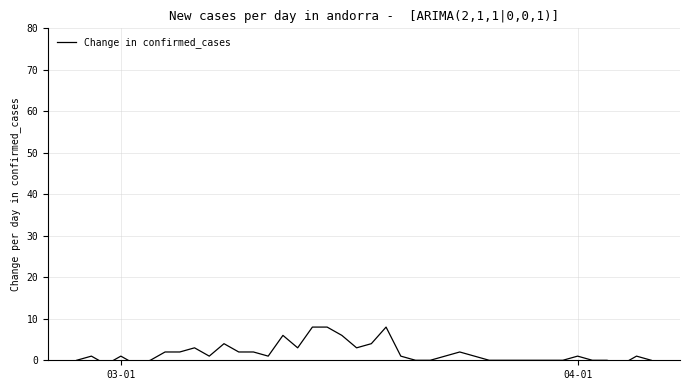

Reading left to right, transcribe all the data shown in this chart.

0	1	-1	1	-1	0	2	2	3	1	4	2	2	1	6	3	8	8	6	3	4	8	1	0	0	1	2	1	0	0	0	0	0	0	1	0	0	-1	1	0